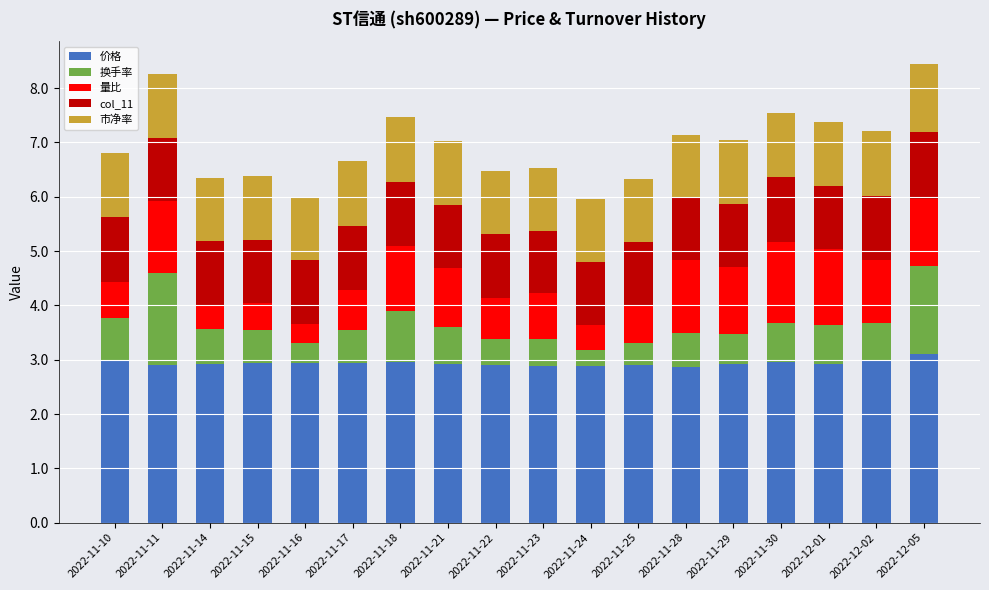

Read the 价格 value at 2022-12-01.

2.9